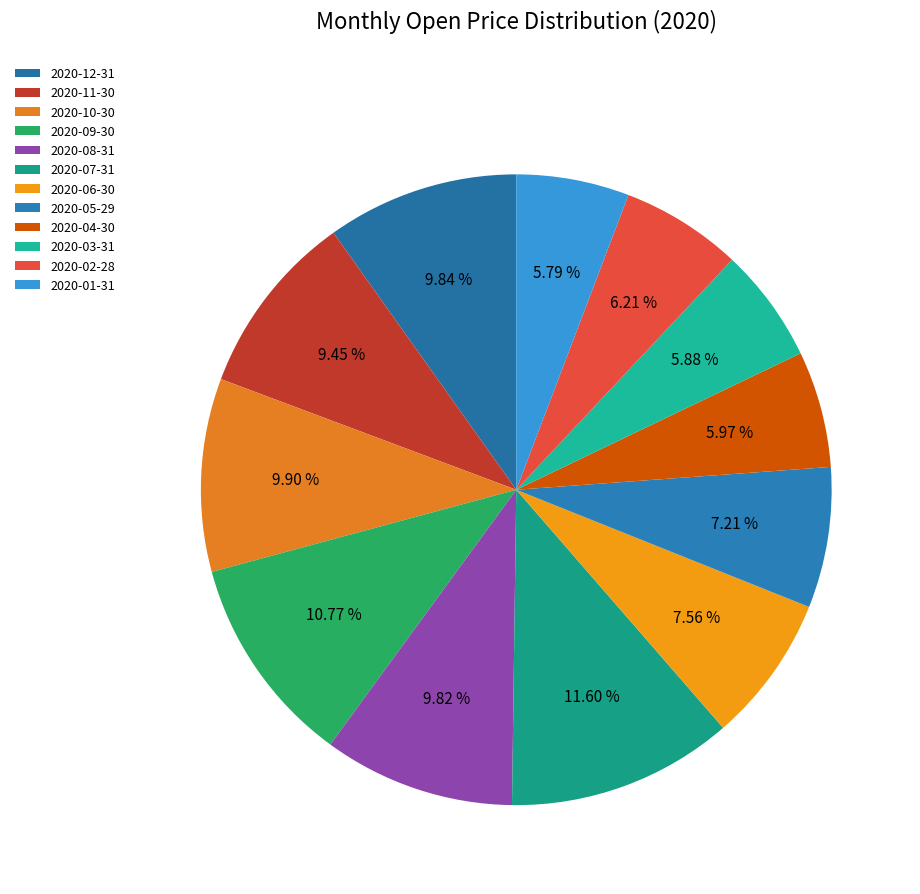

Is the sum of 2020-06-30 and 2020-11-30 greater than half?

No